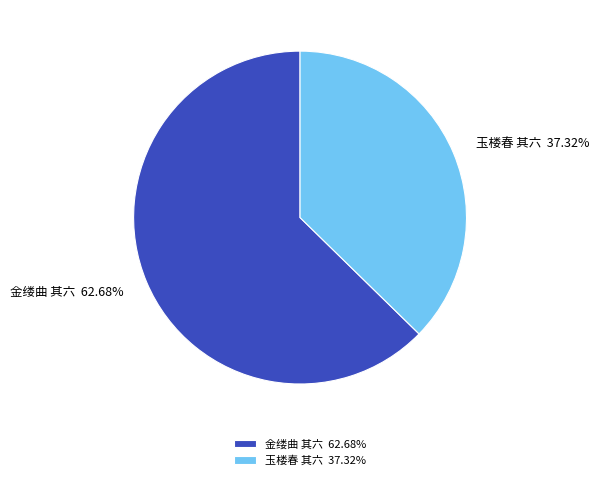

Rank the categories by value from highest to lowest.

金缕曲 其六 62.68%, 玉楼春 其六 37.32%